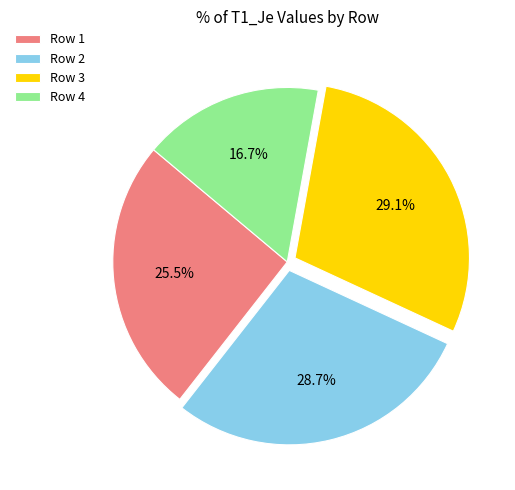

The Row 3 slice represents 29% of the pie. True or false?

True